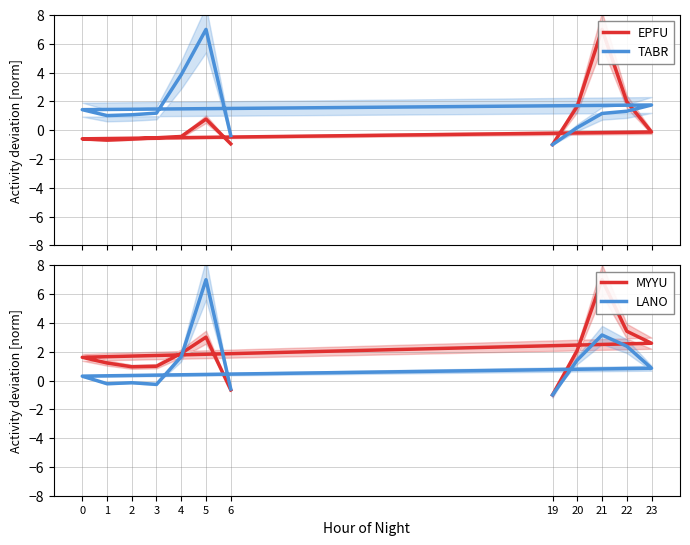

Does the chart have visible grid lines?

Yes